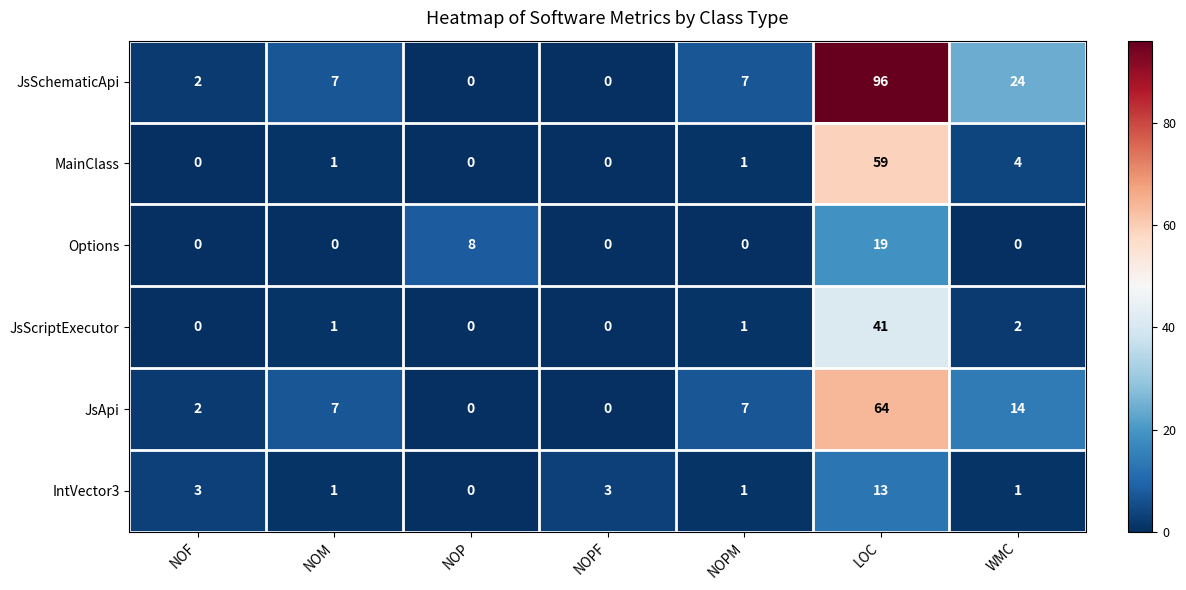

Which series has the widest spread of values?

JsSchematicApi